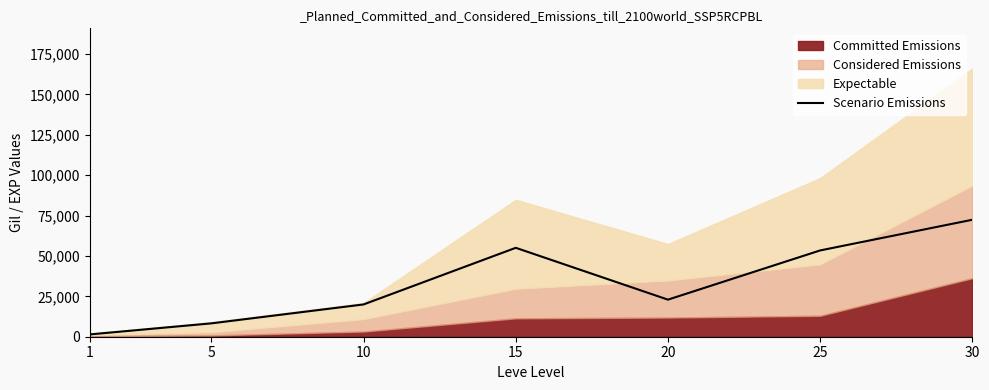

What is the change in value from 5 to 25?

+45150